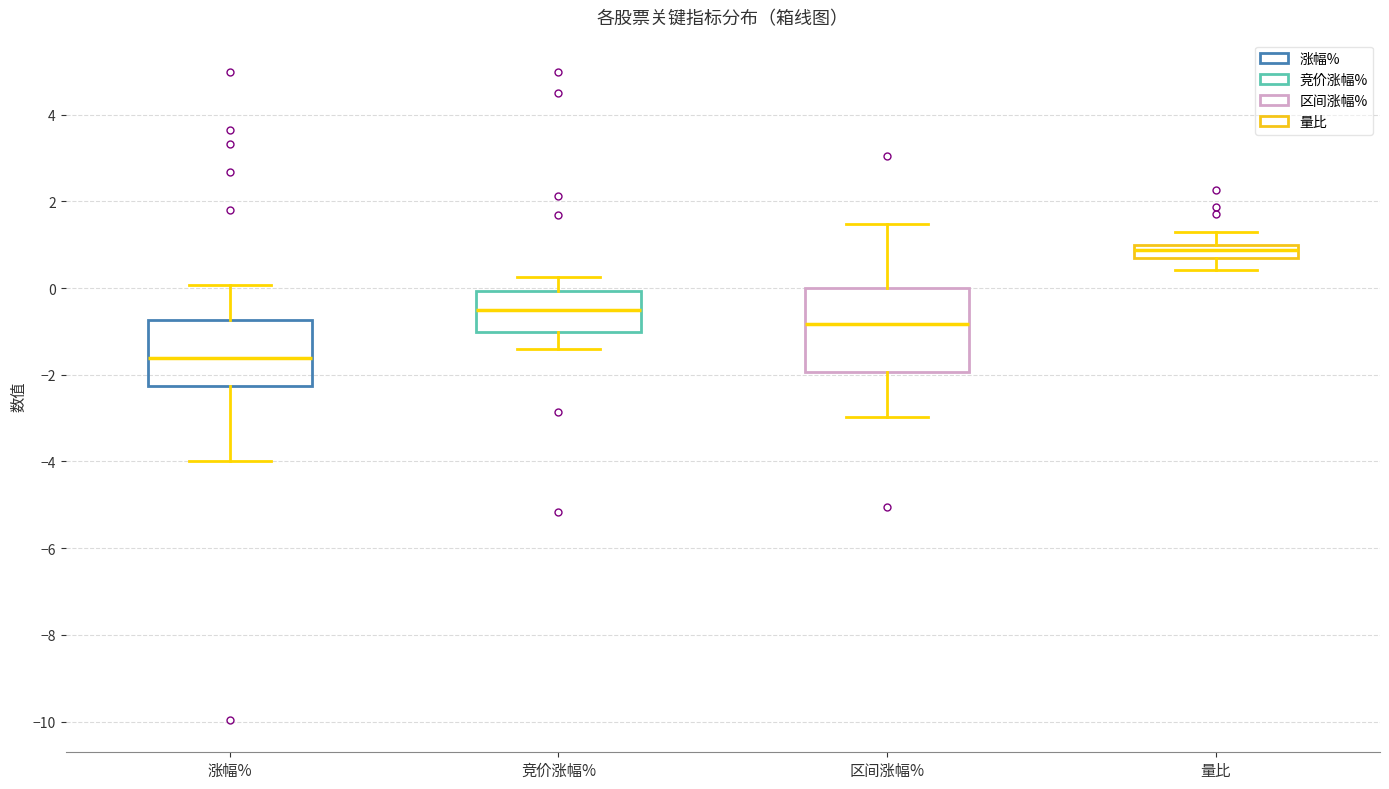

Comparing the boxes themselves (not the whiskers), which one is the tallest?

区间涨幅%